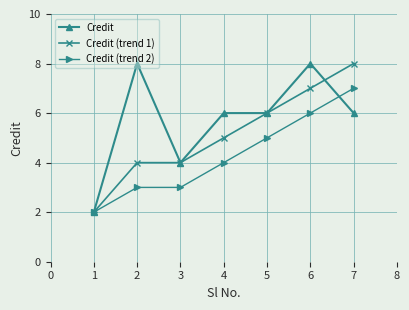

Count the Credit values in the range 4 to 8.

6